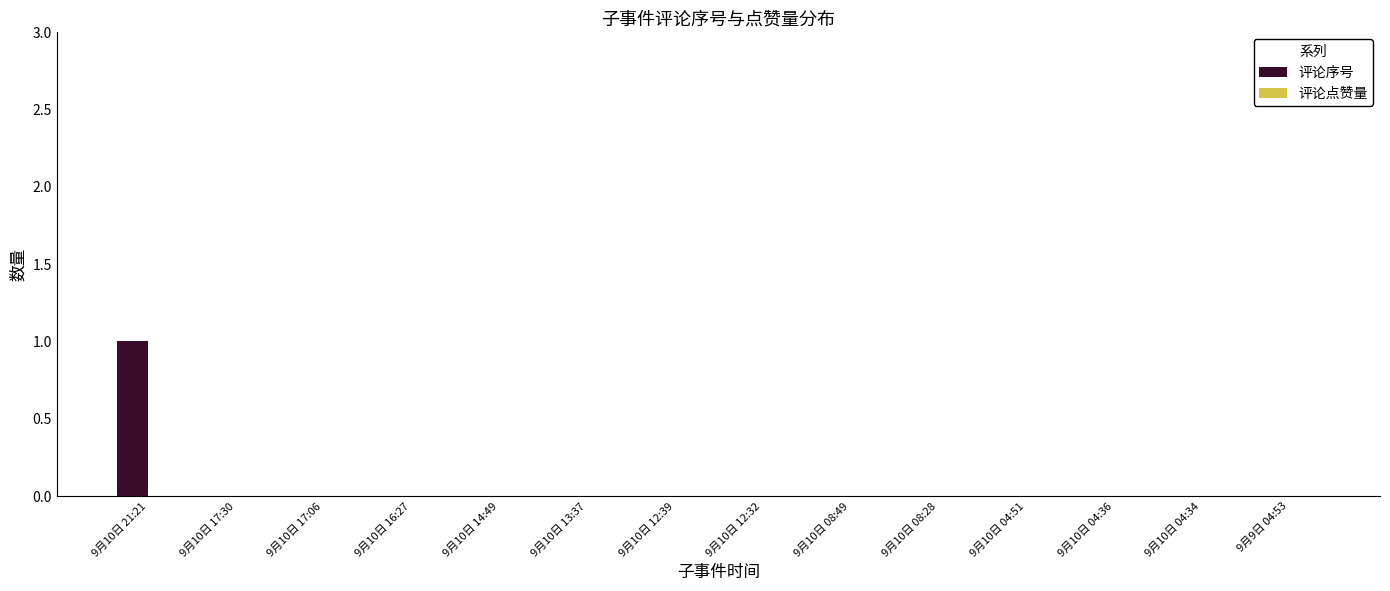

Which category has the highest value across all series?

9月10日 21:21